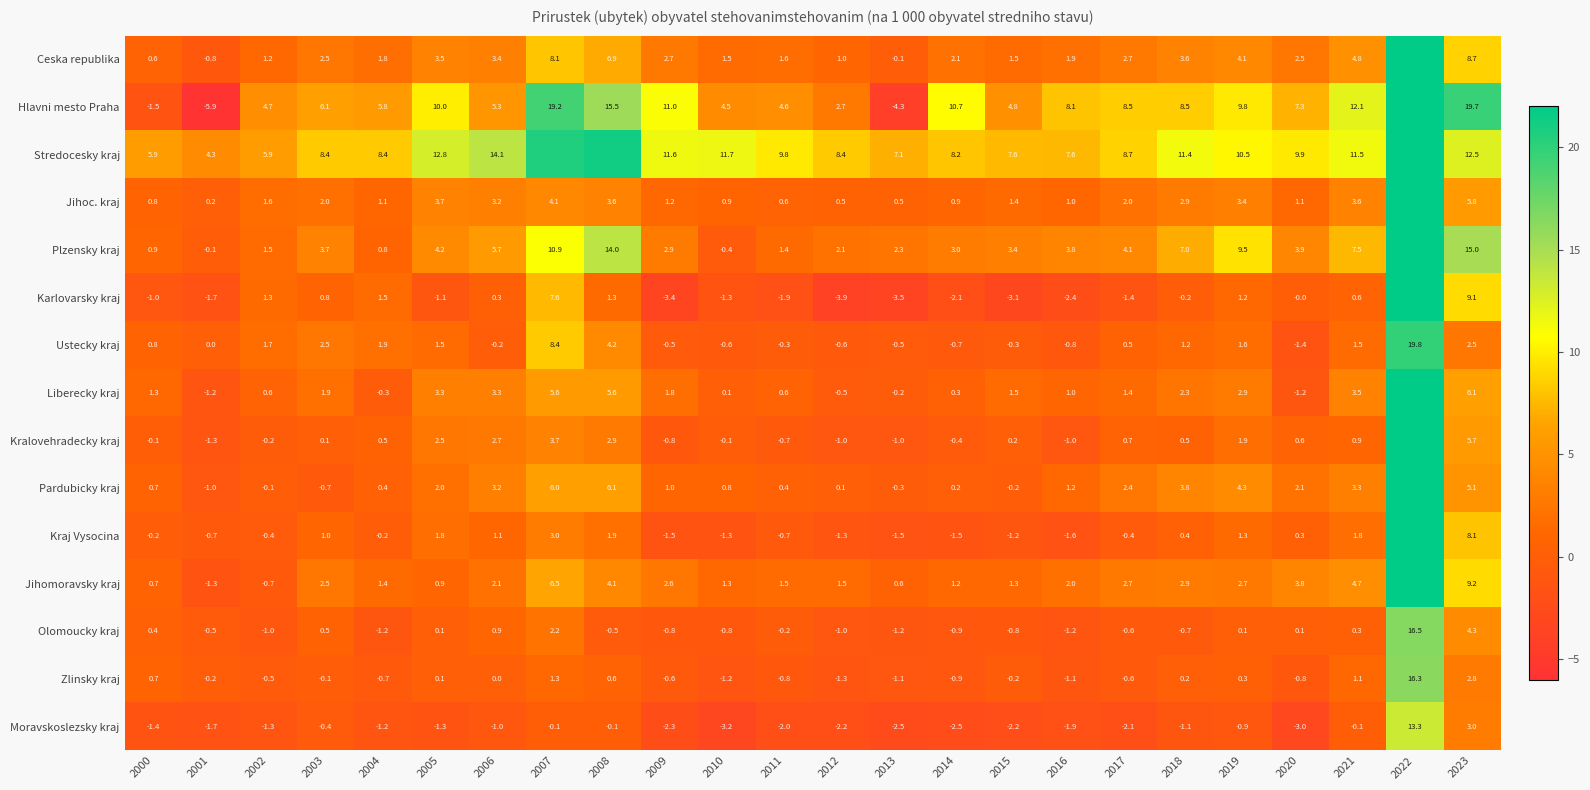

Which has a higher value, 2016 or 2014?

2014